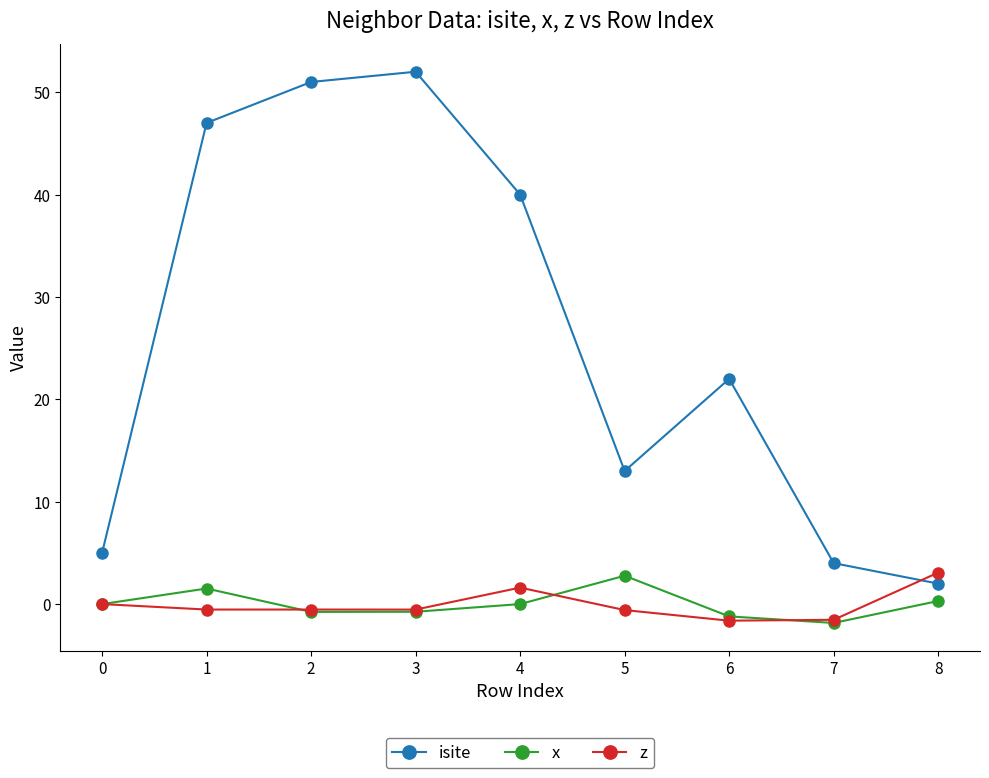

Which category has the highest value across all series?

3